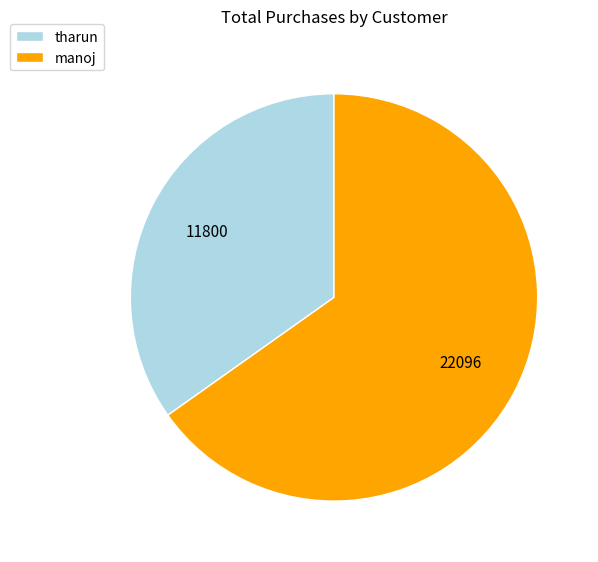

Is it true that manoj is 65% of the pie?

True